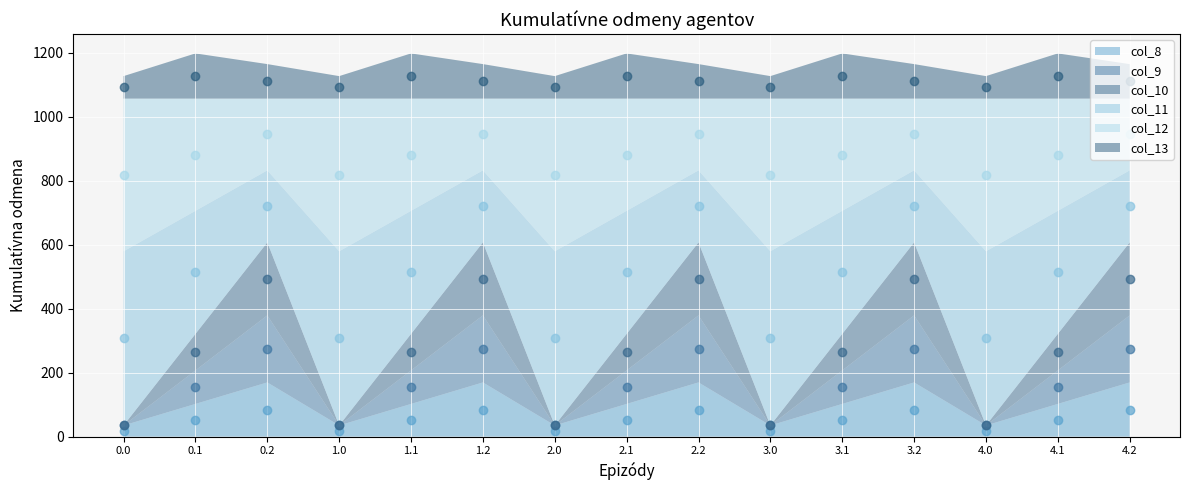

Reading left to right, extract all data points from this chart.

col_8_markers: 17.5	51.1	84.7	17.5	51.1	84.7	17.5	51.1	84.7	17.5	51.1	84.7	17.5	51.1	84.7
col_9_markers: 35.0	154.6	274.2	35.0	154.6	274.2	35.0	154.6	274.2	35.0	154.6	274.2	35.0	154.6	274.2
col_10_markers: 35.0	264.0	493.0	35.0	264.0	493.0	35.0	264.0	493.0	35.0	264.0	493.0	35.0	264.0	493.0
col_11_markers: 307.2	513.4	719.6	307.2	513.4	719.6	307.2	513.4	719.6	307.2	513.4	719.6	307.2	513.4	719.6
col_12_markers: 817.9	881.2	944.4	817.9	881.2	944.4	817.9	881.2	944.4	817.9	881.2	944.4	817.9	881.2	944.4
col_13_markers: 1091.7	1127.2	1110.5	1091.7	1127.2	1110.5	1091.7	1127.2	1110.5	1091.7	1127.2	1110.5	1091.7	1127.2	1110.5